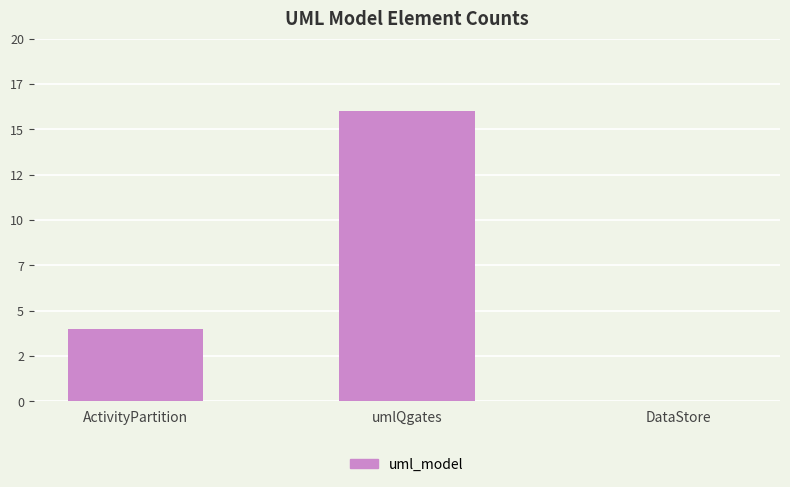

Are the bars horizontal?

No